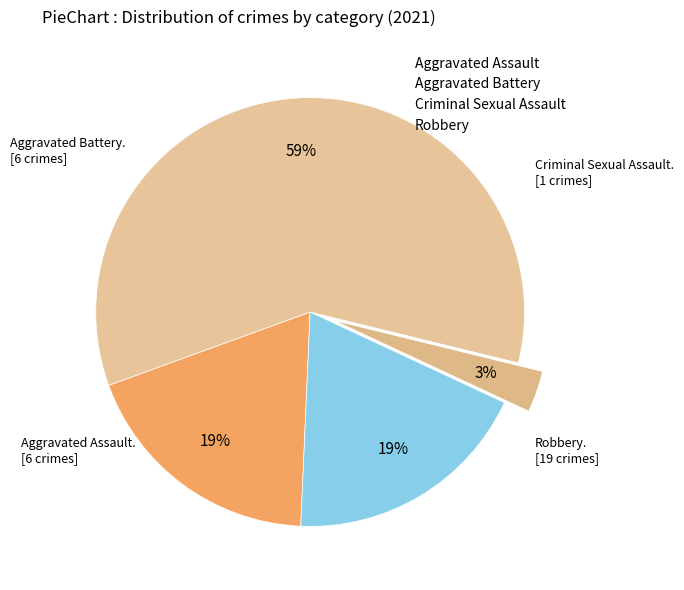

What percentage is the Aggravated Assault slice, to the nearest percent?

19%